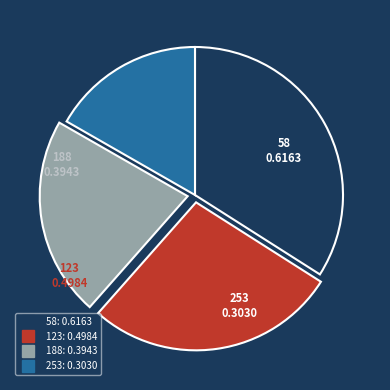

Is the sum of 253 and 188 greater than half?

No